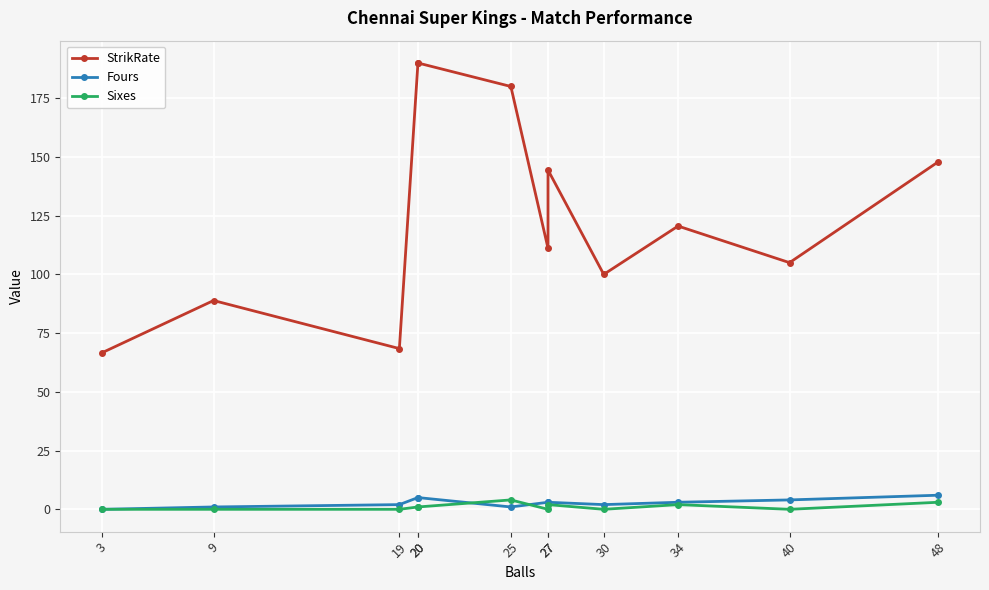

How many values in the Sixes series are below 1?

6